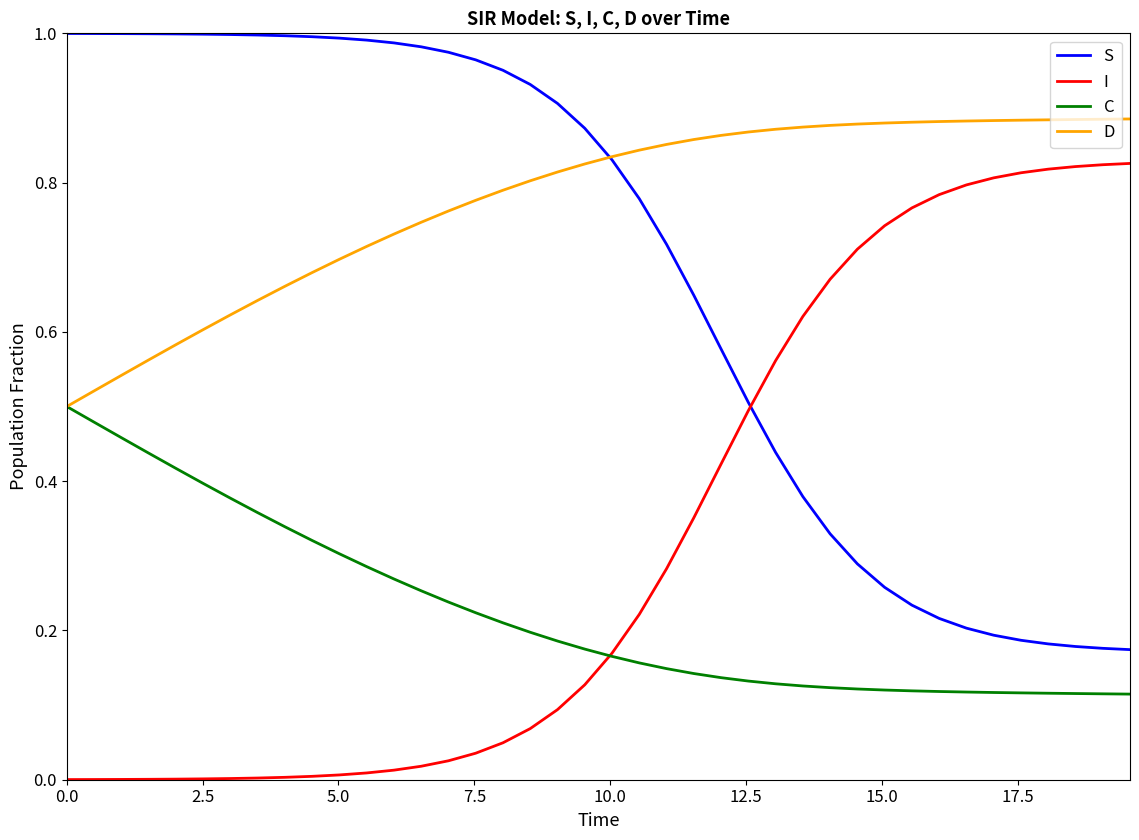

Rank the series by their average value, from lowest to highest.

C, I, S, D